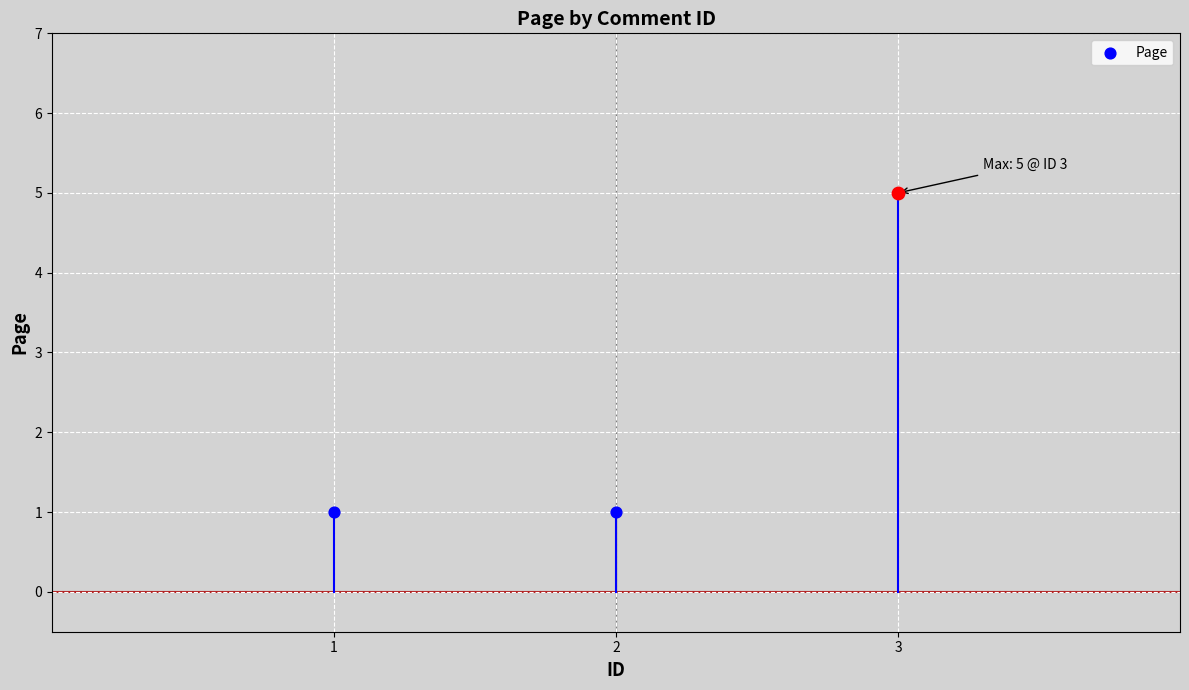

What is the change in value from 1 to 3?

+4